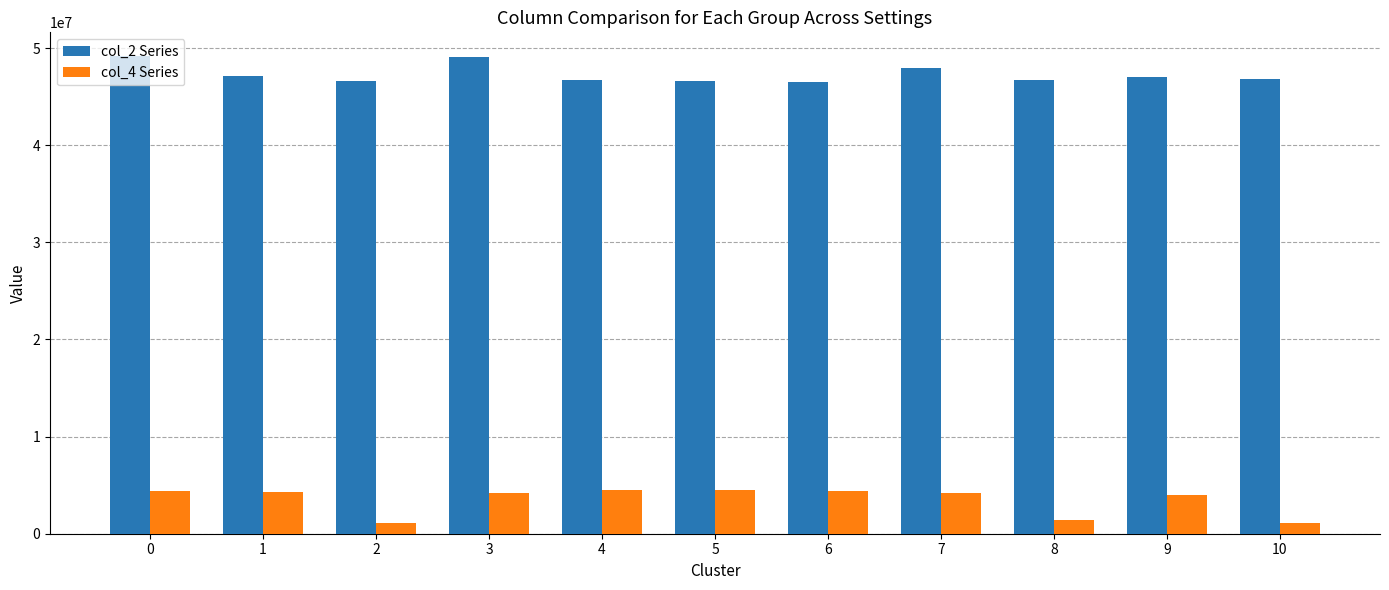

What is the smallest value displayed?

1095250